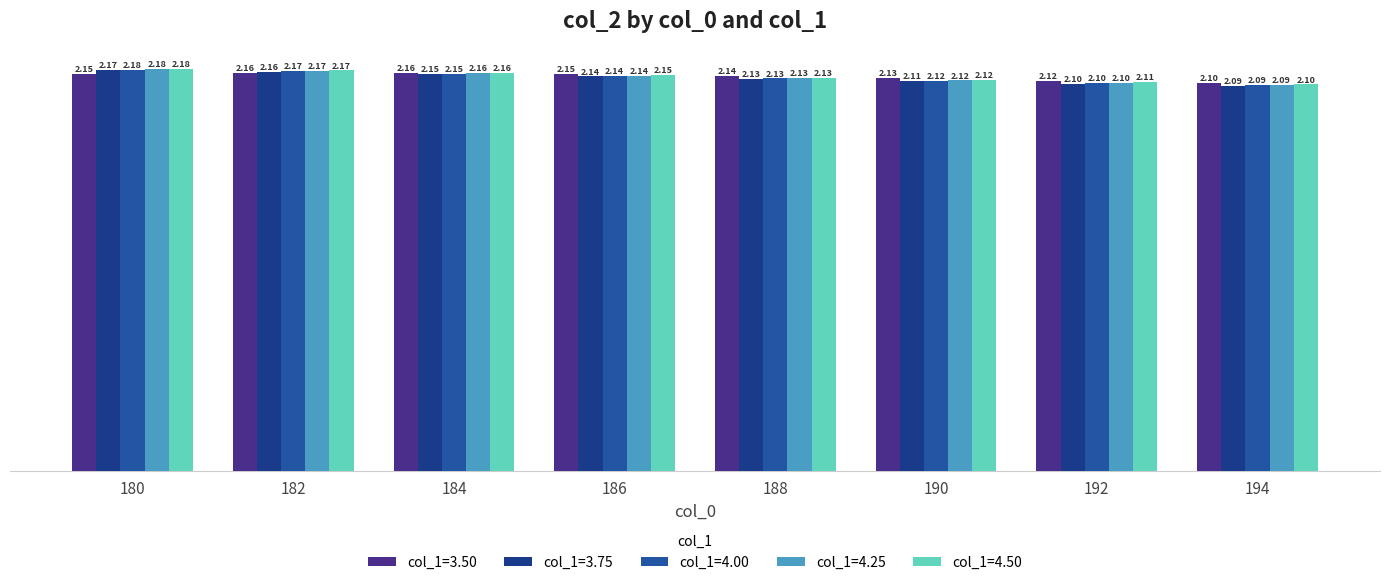

Between 194 and 192, which is larger?

192